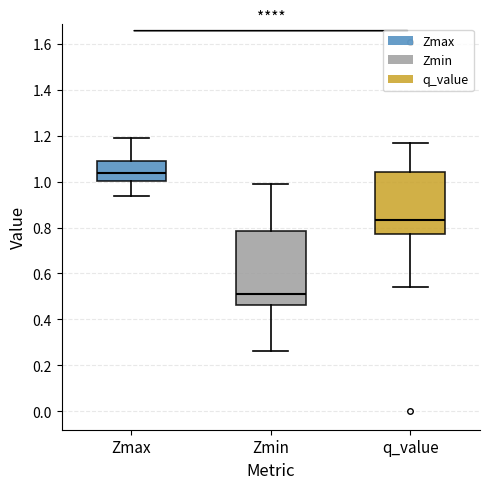

Reading left to right, transcribe this box plot: for each box, give where its median line is, the range the box spans, and where its two whiskers end, as read against the y-axis. The values are not printed on the chart, so give them approximately, as read against the axis.

Zmax: median 1.04, box 1.00 to 1.10, whiskers 0.94 to 1.20
Zmin: median 0.50, box 0.46 to 0.78, whiskers 0.26 to 0.98
q_value: median 0.84, box 0.78 to 1.04, whiskers 0.54 to 1.16